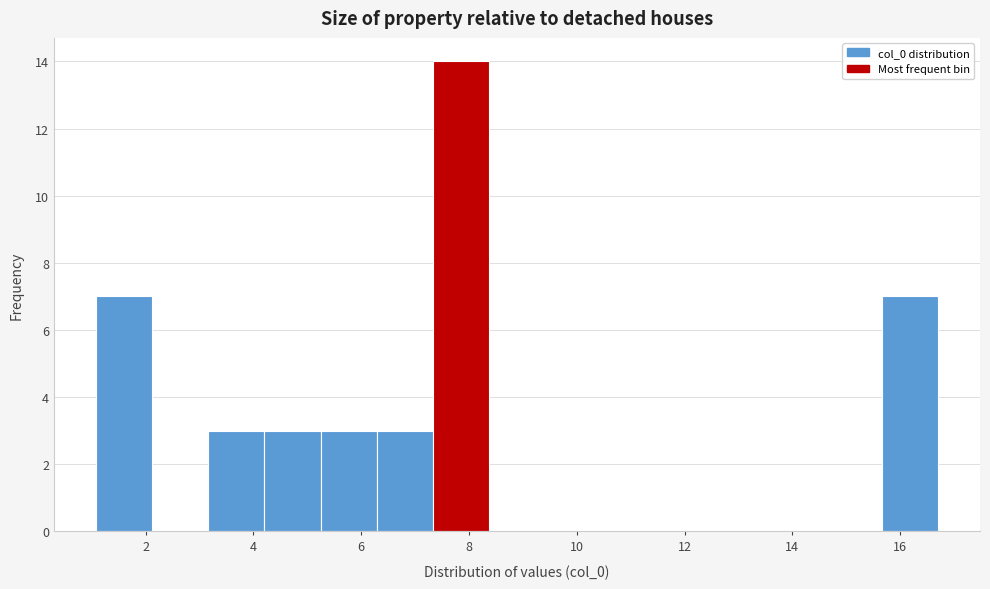

What is the height of the bar covering 15.6 to 16.6 on the x-axis? Neither the bar edges nor the heights are printed on the chart, so give them approximately, as read against the axes.

7